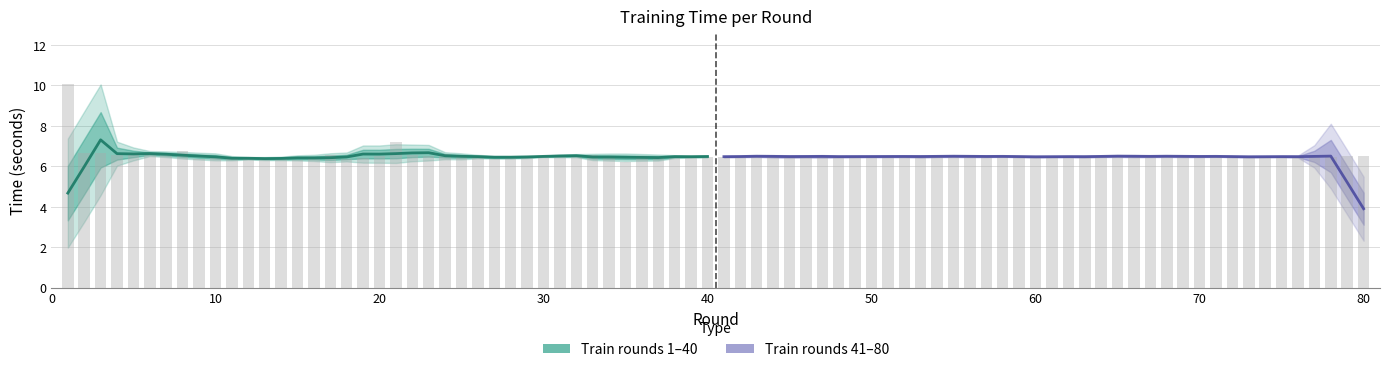

What is the difference between the maximum and second lowest values in the train (rounds 1–40) series?

1.3